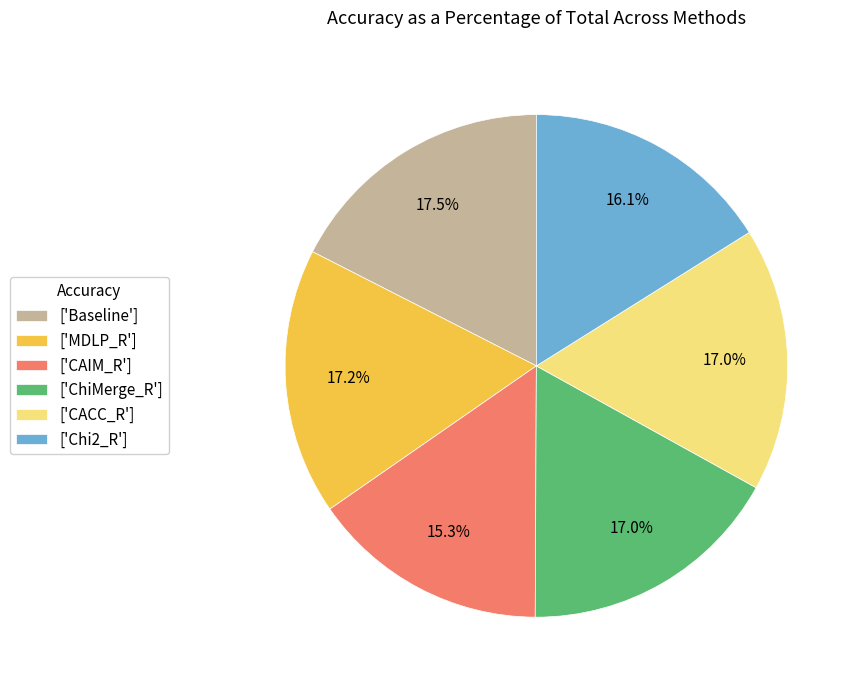

Which category has the smallest portion of the pie?

['CAIM_R']